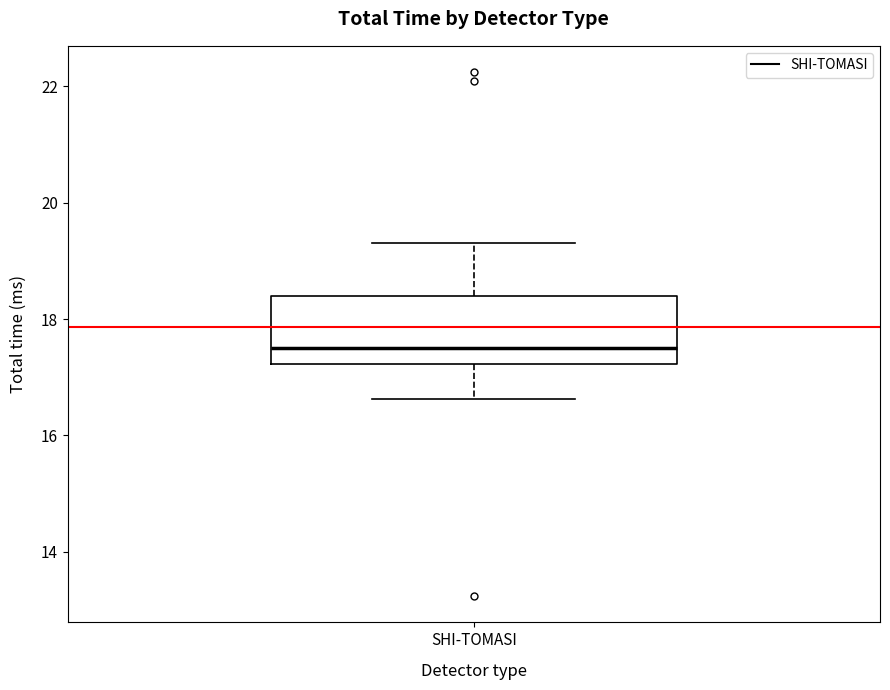

Transcribe this box plot: give where the median line is, the range the box spans, and where the two whiskers end, as read against the y-axis. The values are not printed on the chart, so give them approximately, as read against the axis.

median 17.6, box 17.2 to 18.4, whiskers 16.6 to 19.4